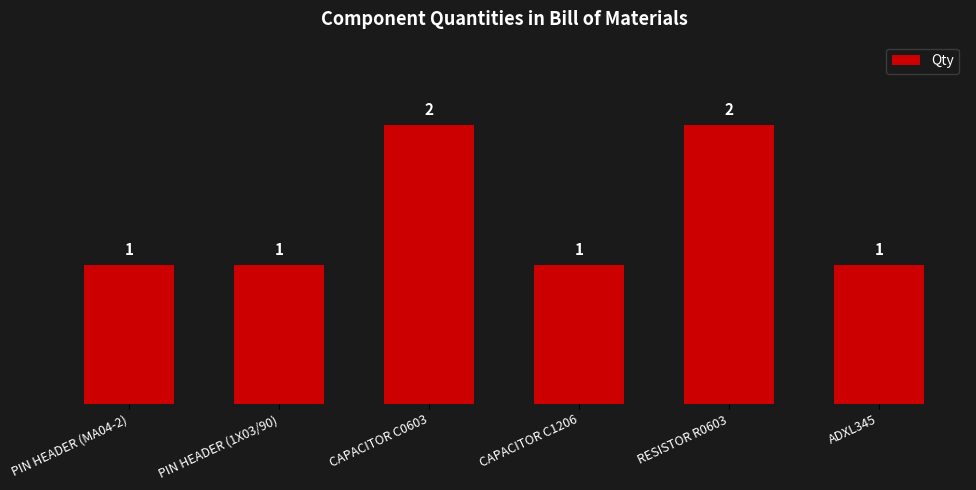

What is the value of the 3rd bar from the left?

2